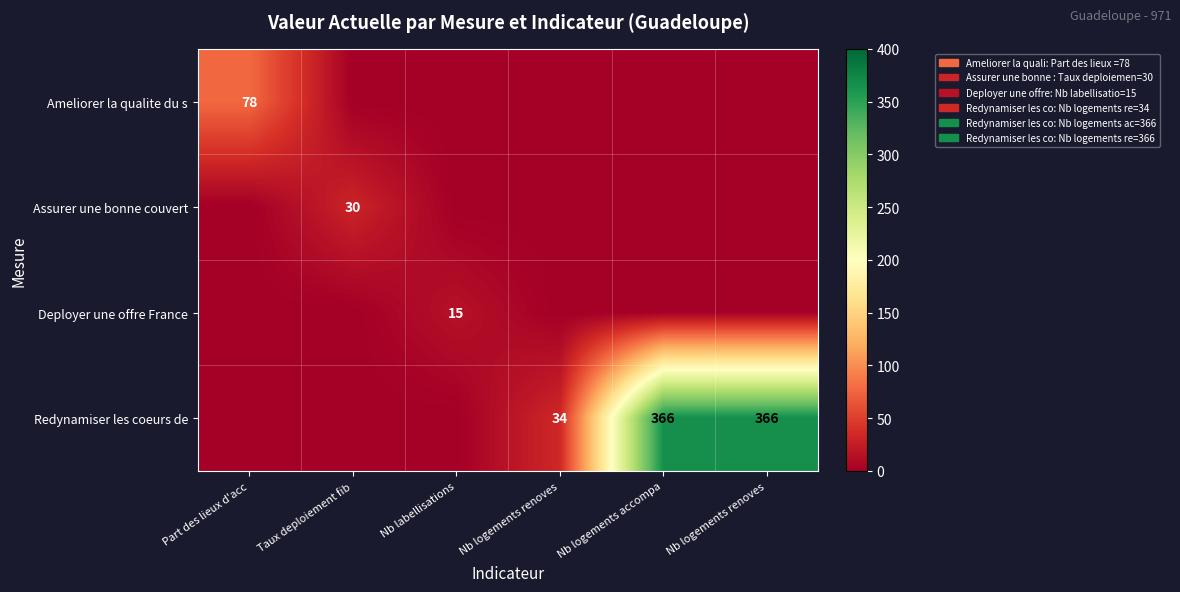

At which category does the chart reach its peak across all series?

Nb logements accompa